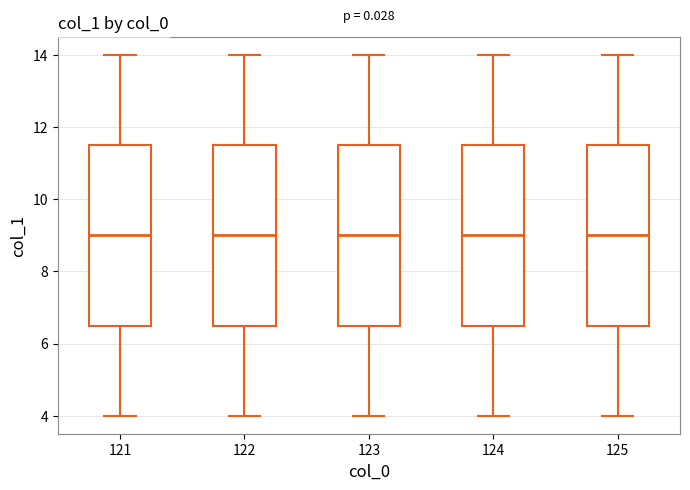

Reading left to right, transcribe this box plot: for each box, give where its median line is, the range the box spans, and where its two whiskers end, as read against the y-axis. The values are not printed on the chart, so give them approximately, as read against the axis.

121: median 9.0, box 6.6 to 11.6, whiskers 4.0 to 14.0
122: median 9.0, box 6.6 to 11.6, whiskers 4.0 to 14.0
123: median 9.0, box 6.6 to 11.6, whiskers 4.0 to 14.0
124: median 9.0, box 6.6 to 11.6, whiskers 4.0 to 14.0
125: median 9.0, box 6.6 to 11.6, whiskers 4.0 to 14.0